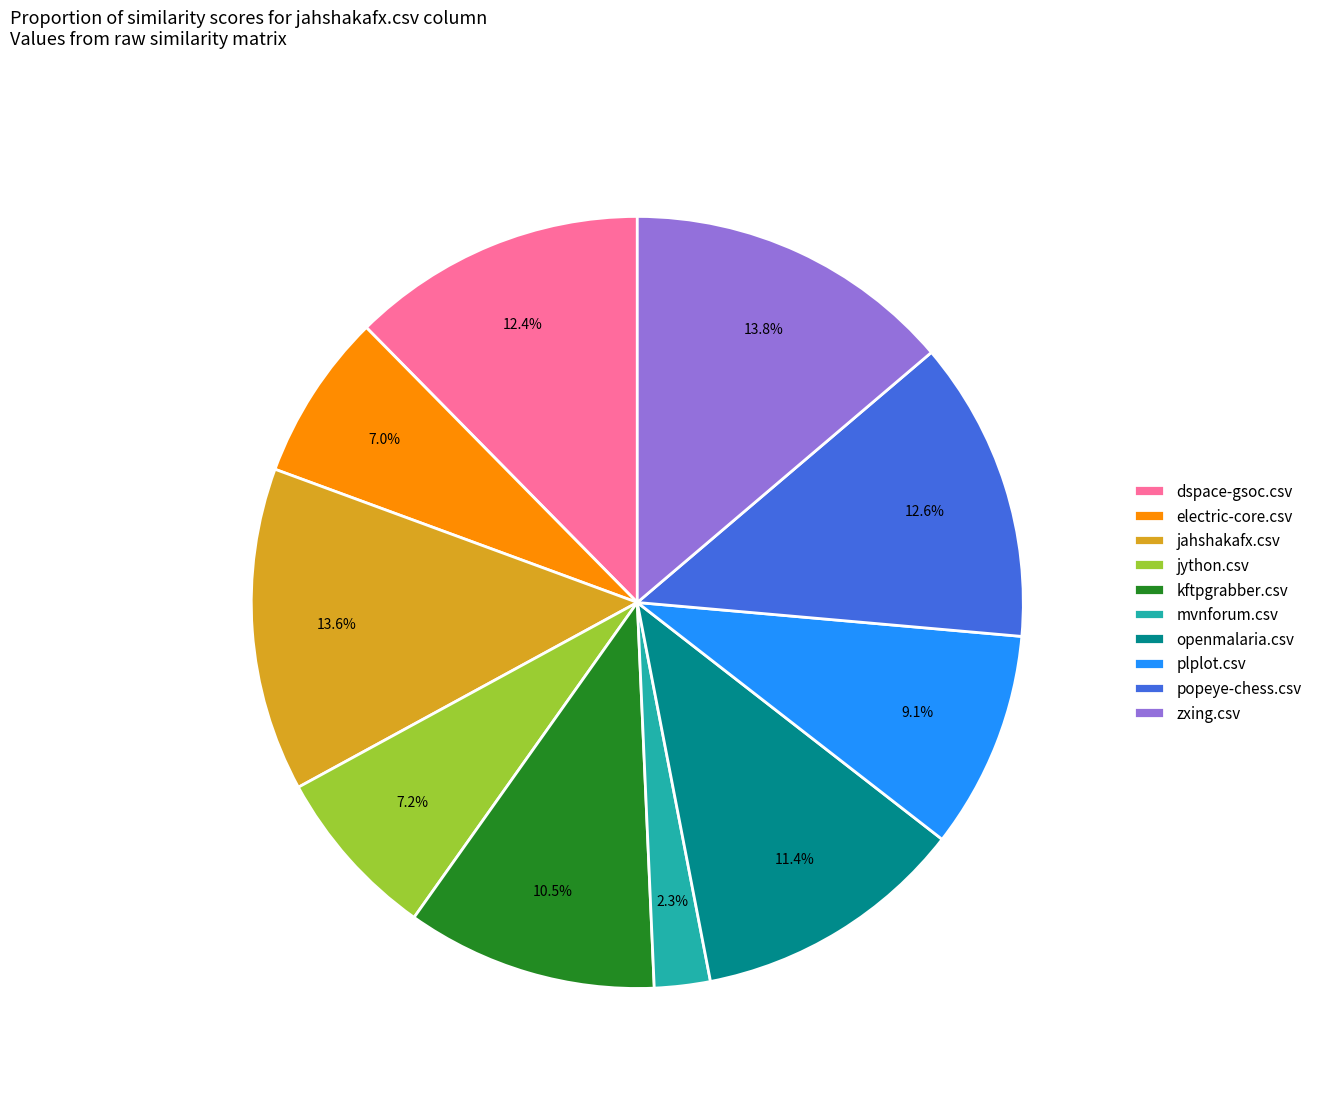

Is there any slice that represents more than half of the pie?

No